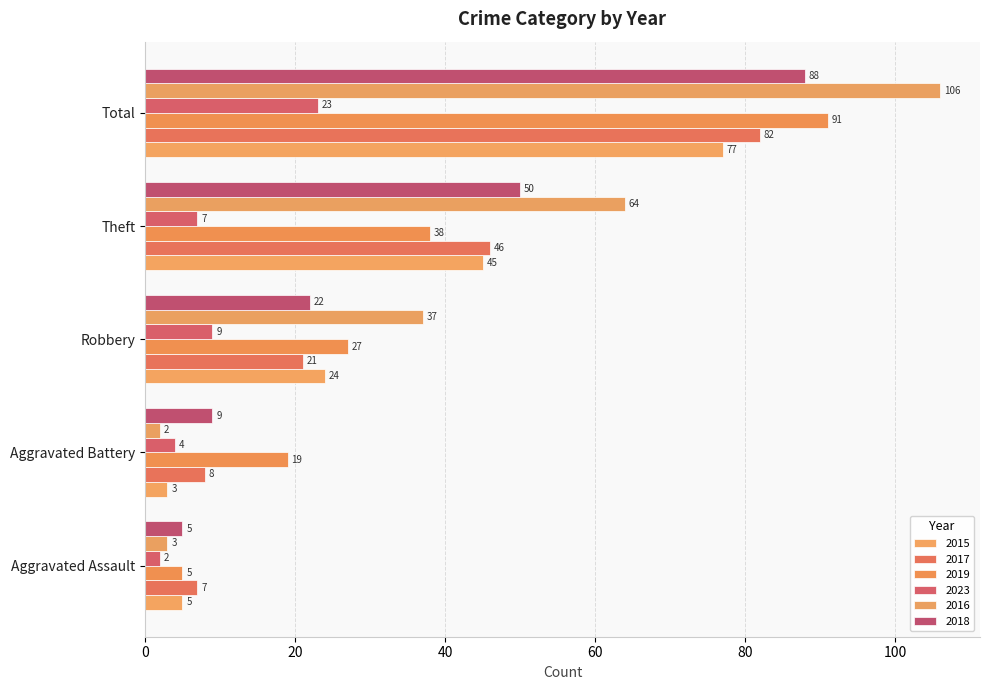

What is the difference between the highest and lowest values at Aggravated Assault?

5